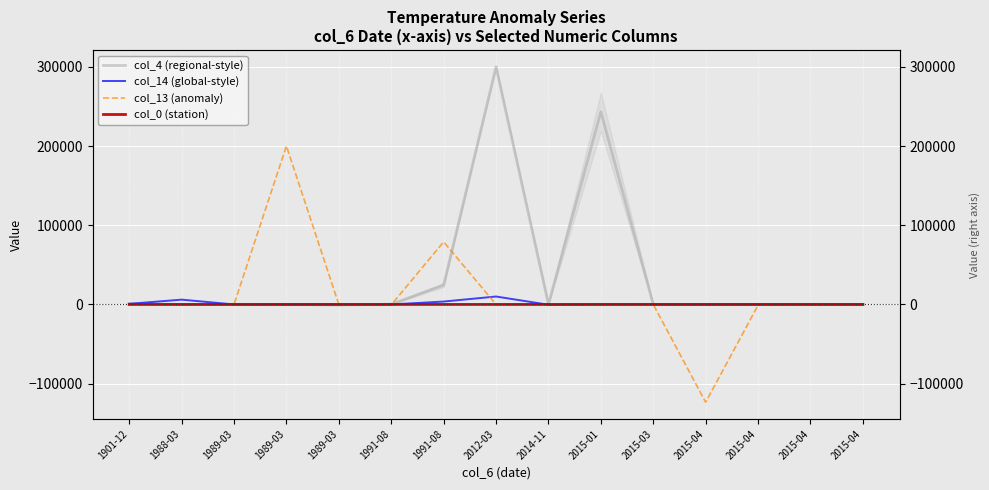

Which category has the lowest value in the col_0 (station) series?

1989-03